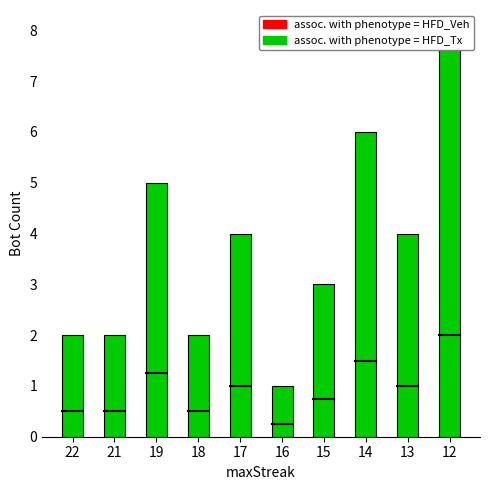

Reading right to left, list all the values displayed in this chart.

12=8	13=4	14=6	15=3	16=1	17=4	18=2	19=5	21=2	22=2